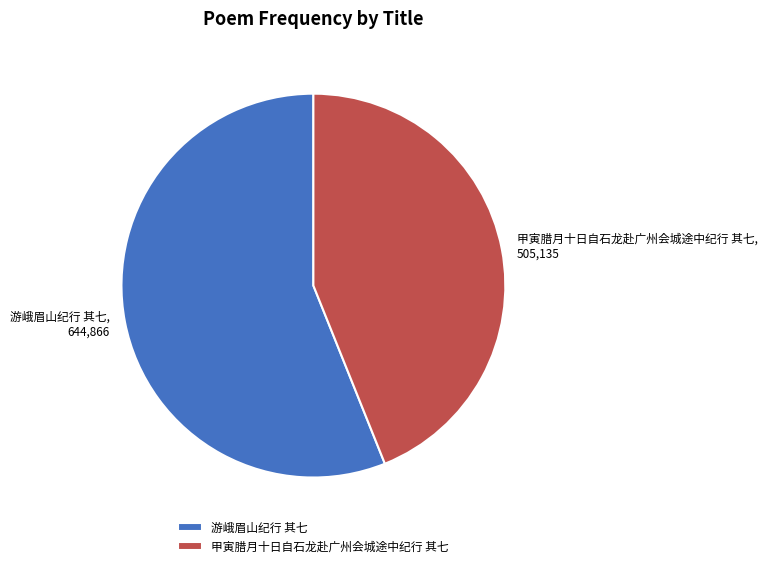

Approximately how many times larger is the value at 甲寅腊月十日自石龙赴广州会城途中纪行 其七 compared to 游峨眉山纪行 其七?

0.8